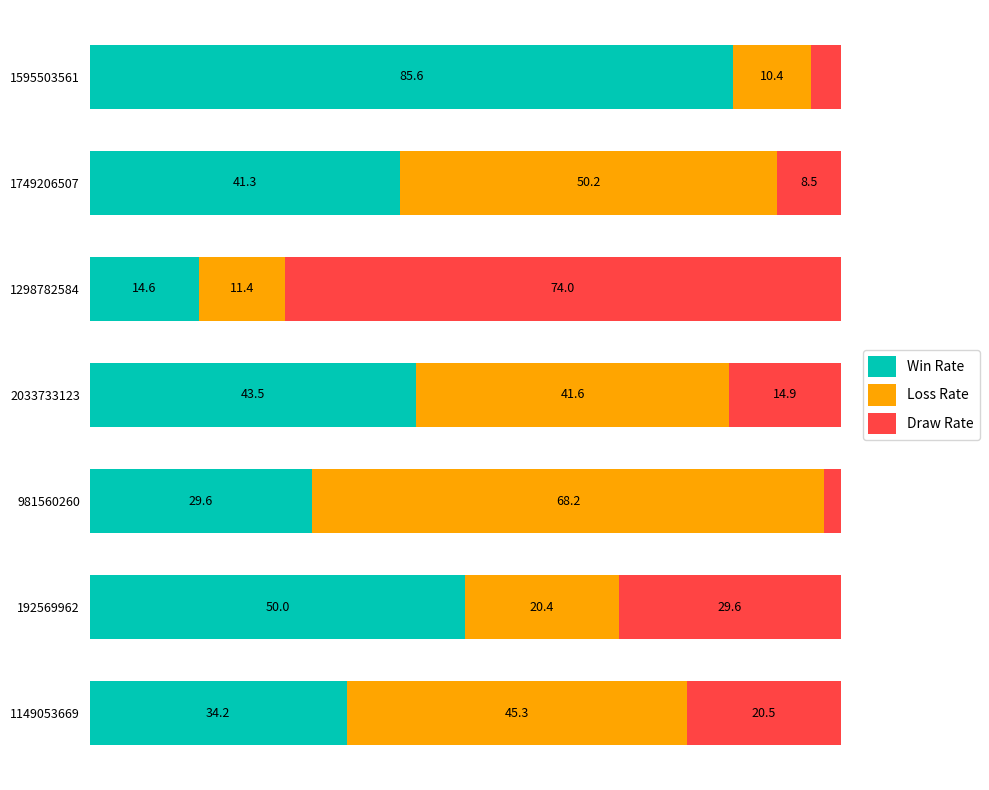

List the labels in order of Win Rate value, smallest first.

1298782584, 981560260, 1149053669, 1749206507, 2033733123, 192569962, 1595503561